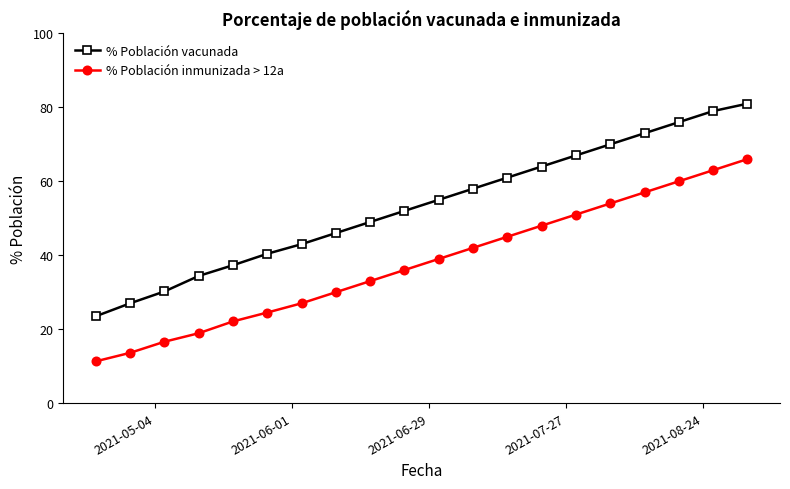

What is the difference between the second highest and minimum values in the % Población vacunada series?

55.5